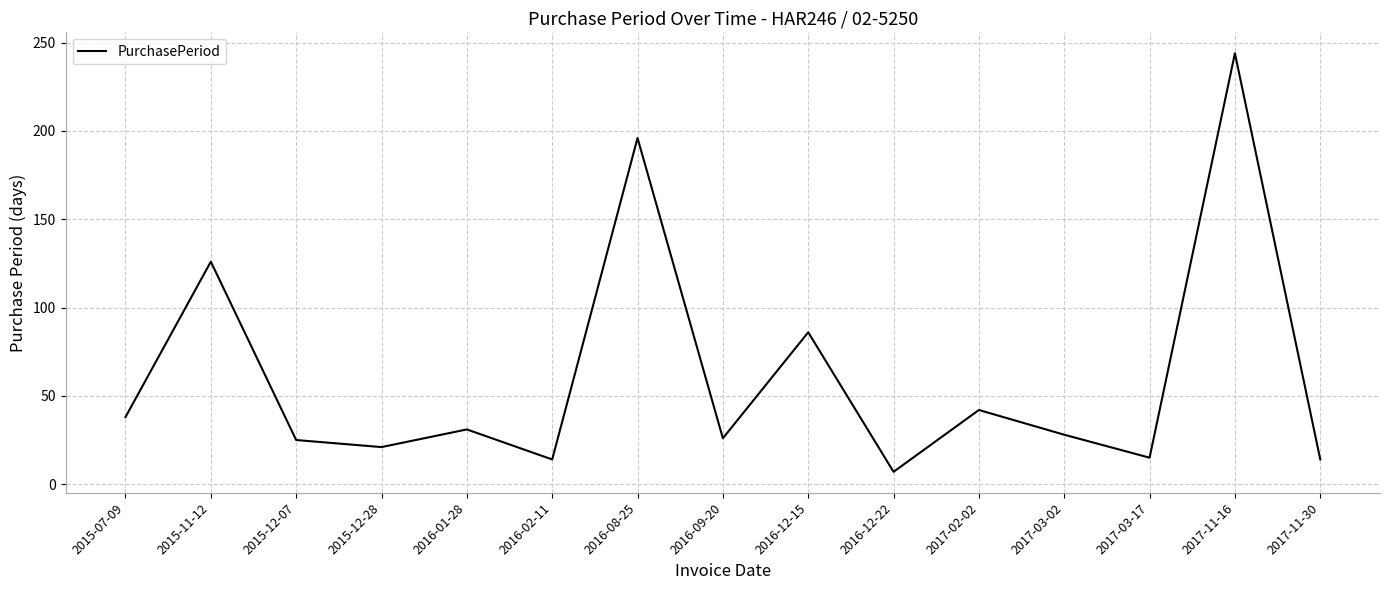

Where does the data first go above 28?

2015-07-09